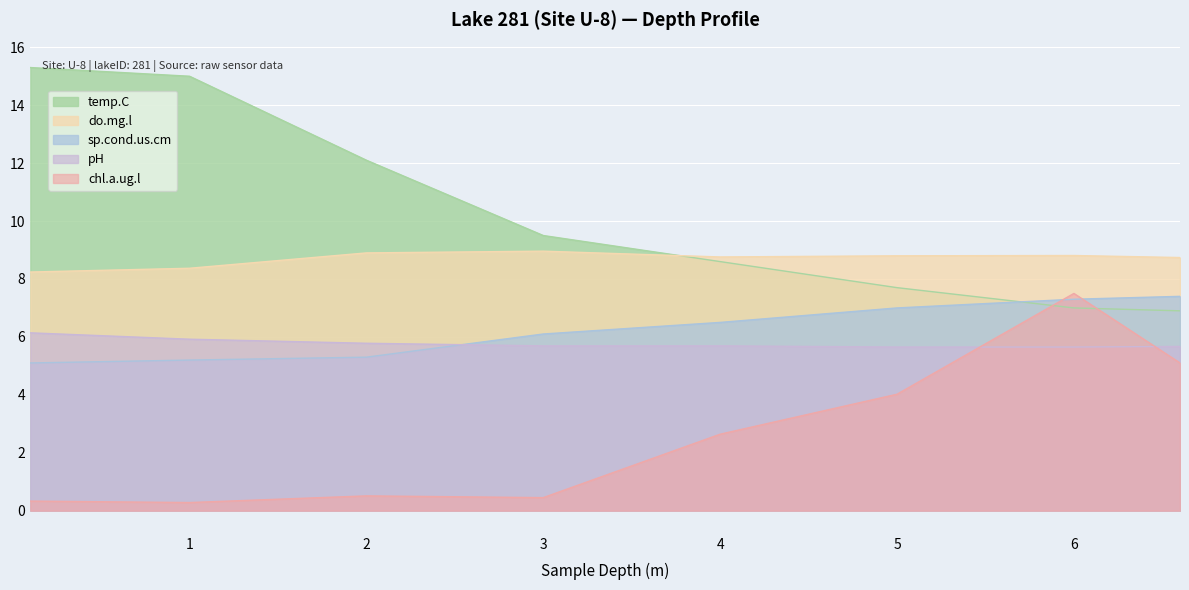

True or false: sp.cond.us.cm and chl.a.ug.l cross at least once.

True